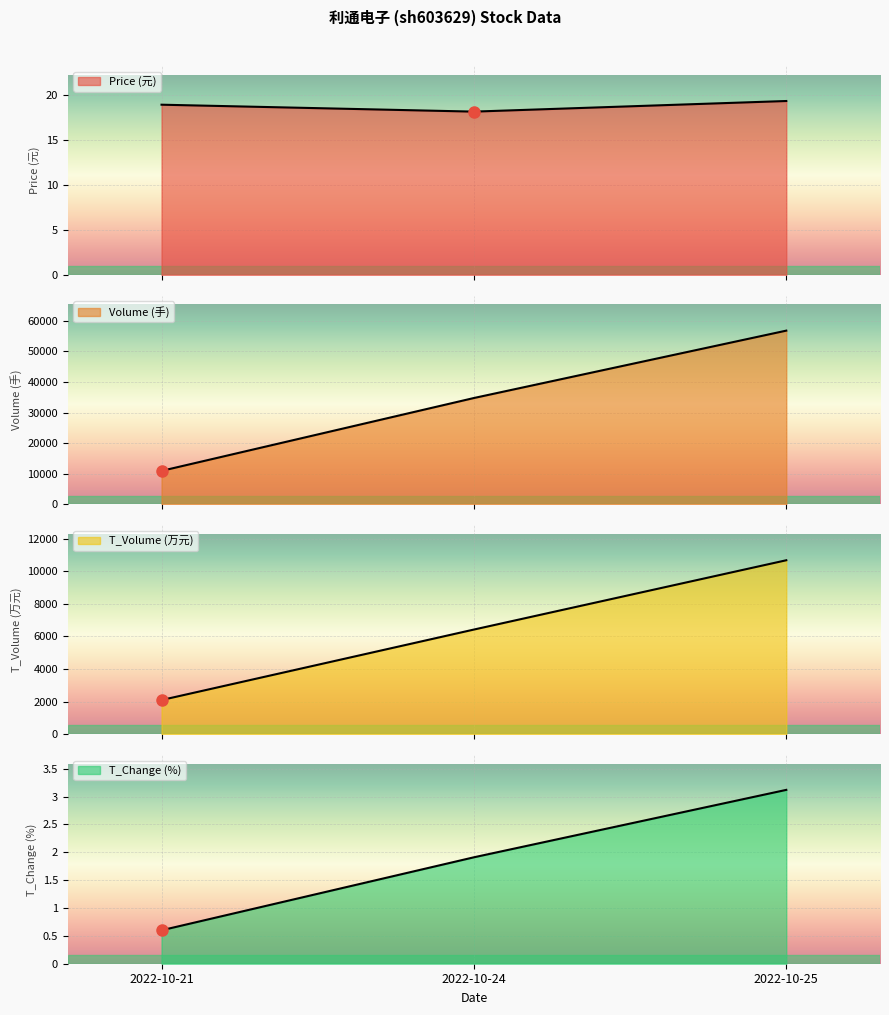

Rank the series by their maximum value, from highest to lowest.

volume, t_volume, price, t_change